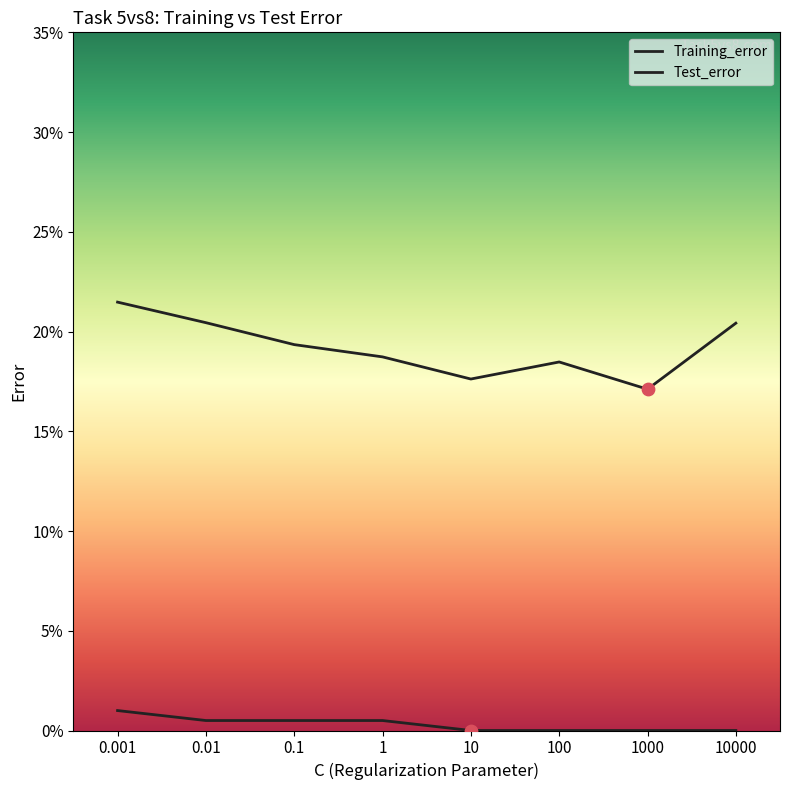

Which series has the widest spread of Y values?

Test_error